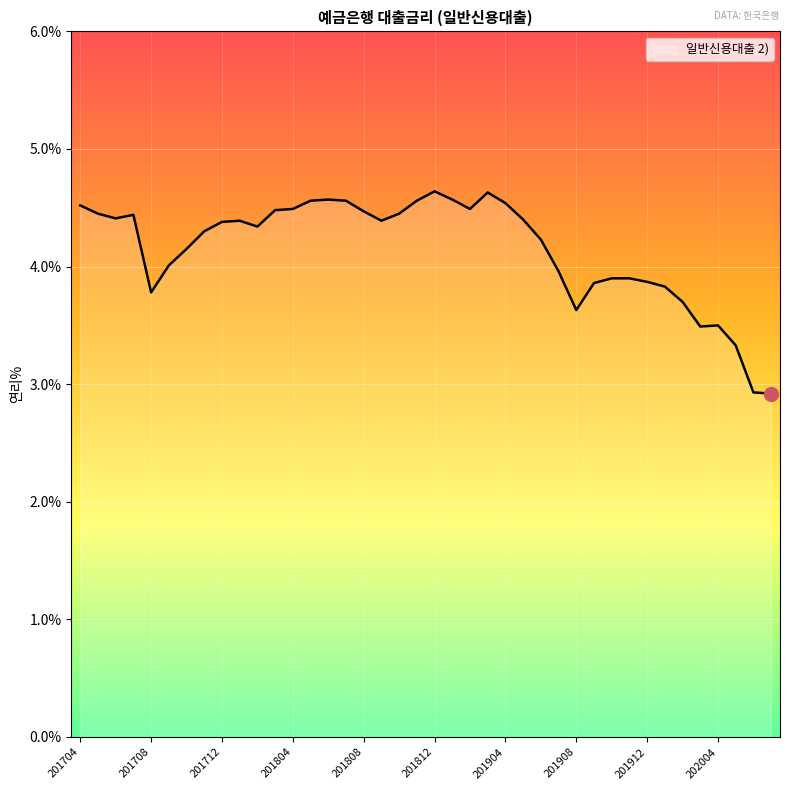

What is the maximum value shown in the chart?

4.6